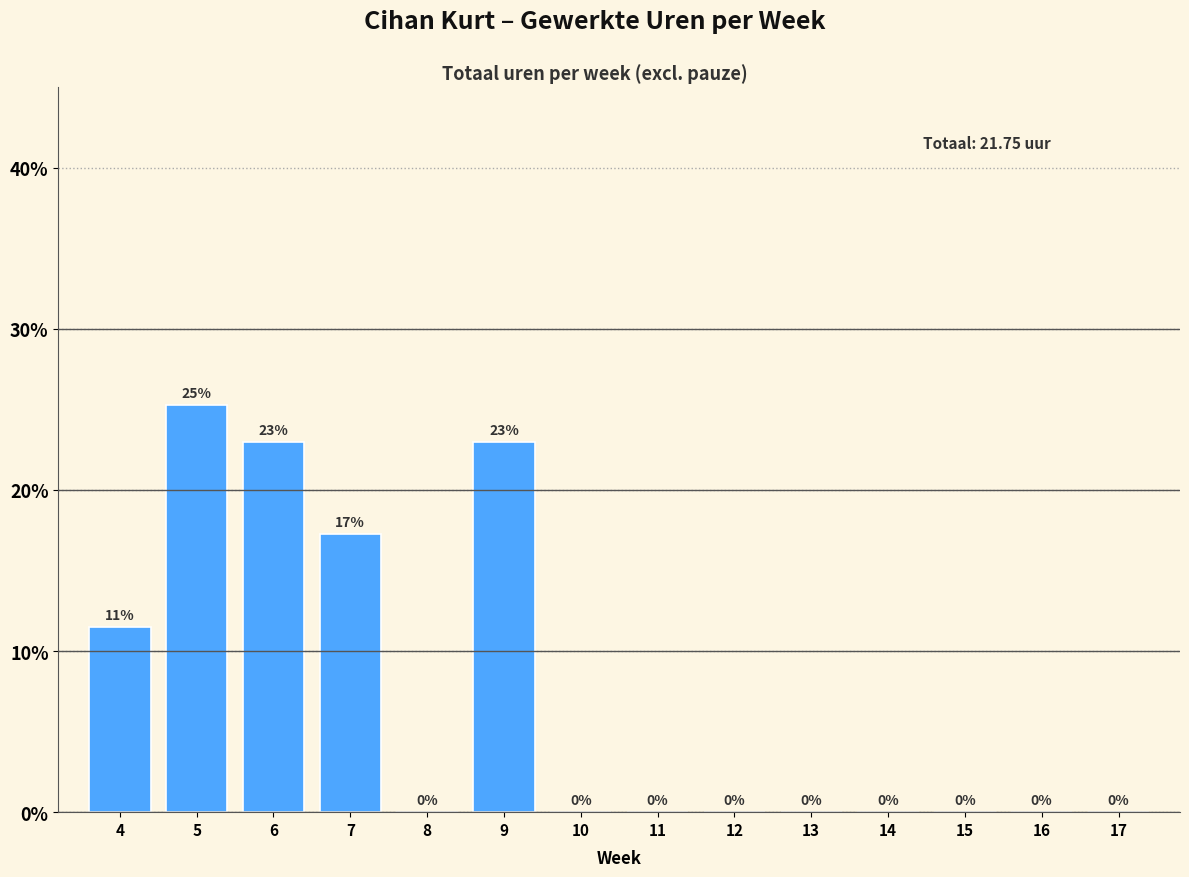

The chart shows a value of 23.0 at 9. True or false?

True